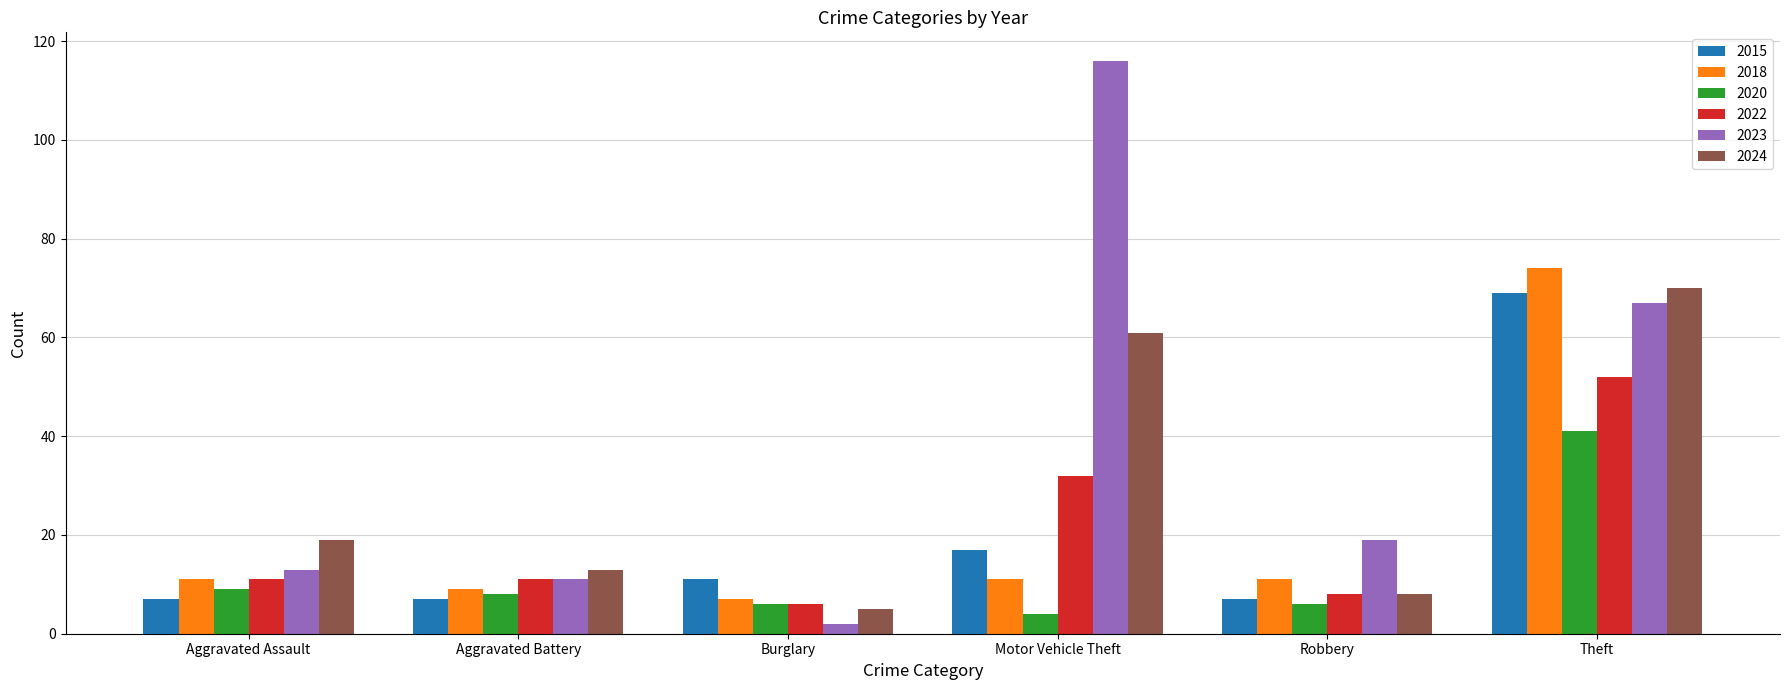

How many bars are there in each group?

6